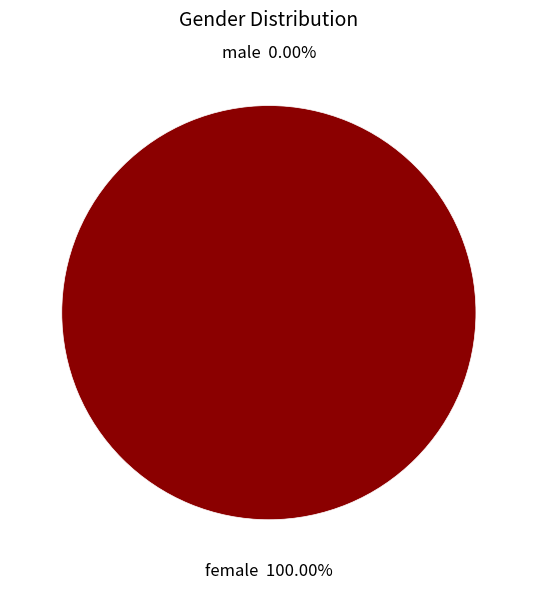

What is the majority slice?

female